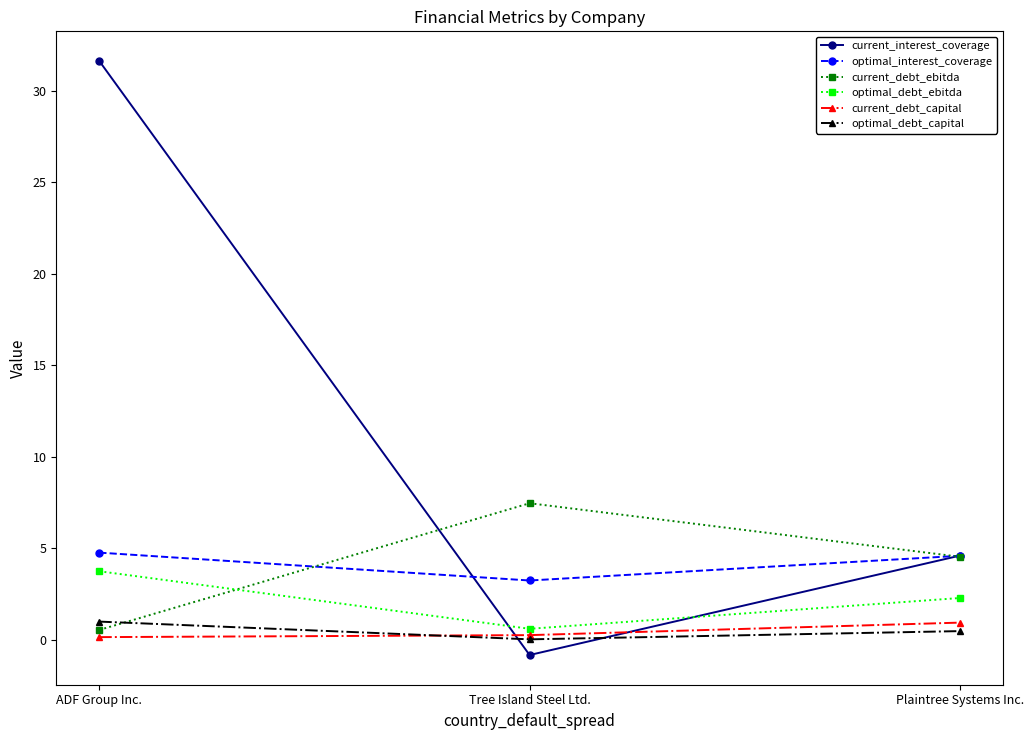

What is the difference between the optimal_interest_coverage values at Plaintree Systems Inc. and Tree Island Steel Ltd.?

1.4